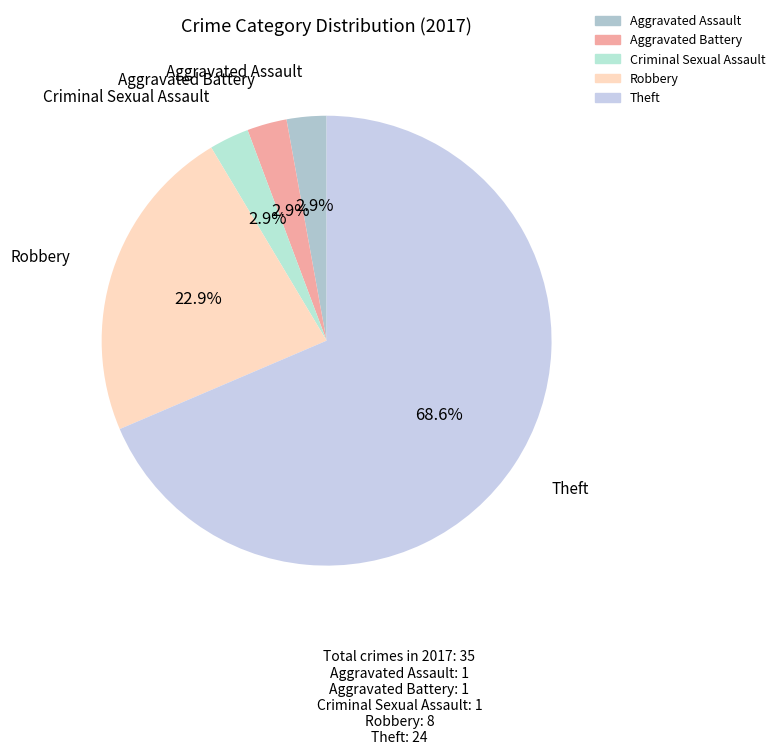

To the nearest percent, what percentage of the pie is Criminal Sexual Assault?

3%